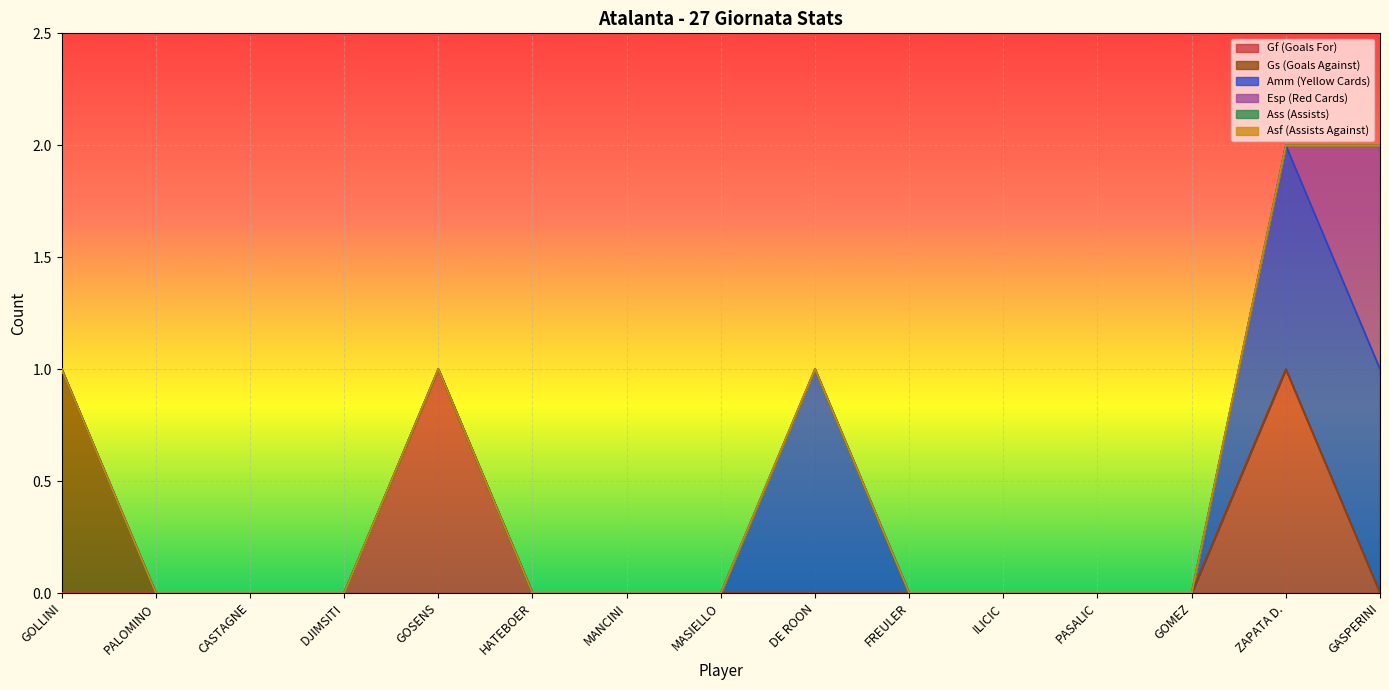

True or false: Ass (Assists) and Gs (Goals Against) intersect in this chart.

False